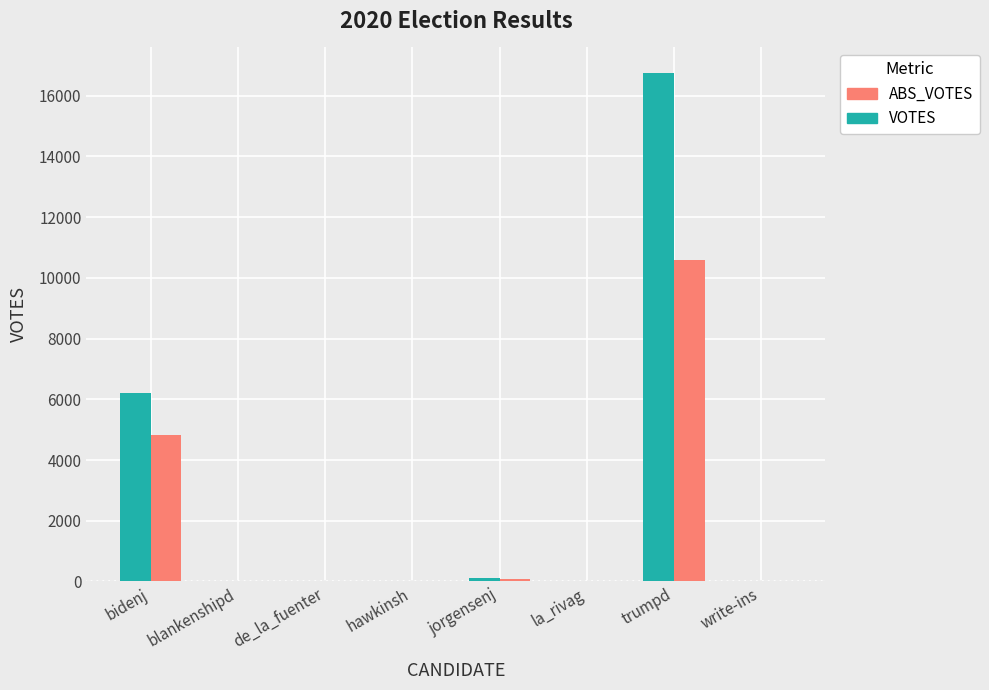

Which series has the largest total across all categories?

VOTES